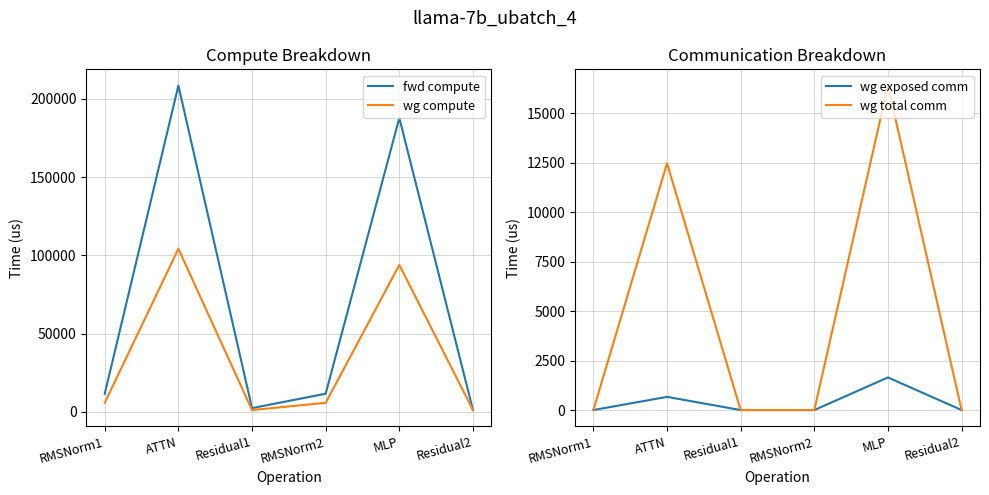

Is this an area chart (filled region under the line)?

No